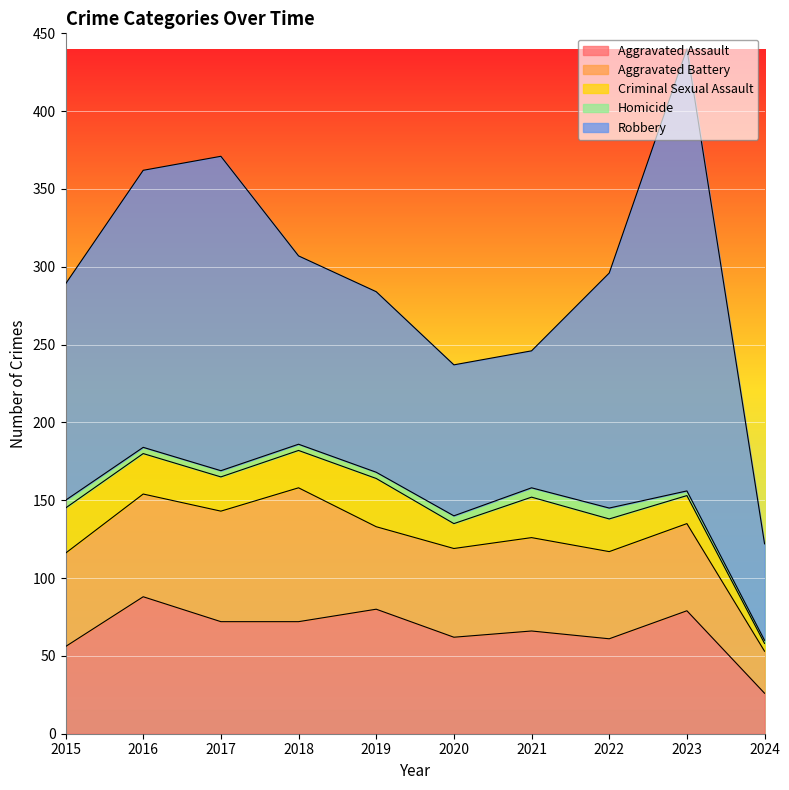

What is the value of the Aggravated Assault point at the 8th from the left?

61